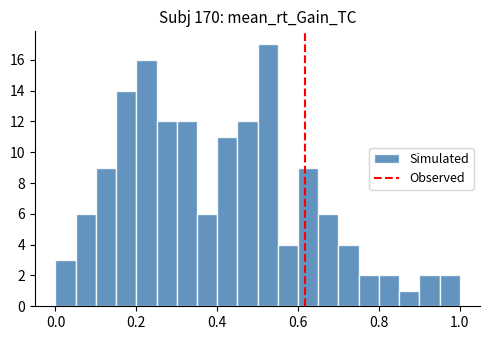

Read against the x-axis, roughly where is the centre of the tallest bar?

0.52